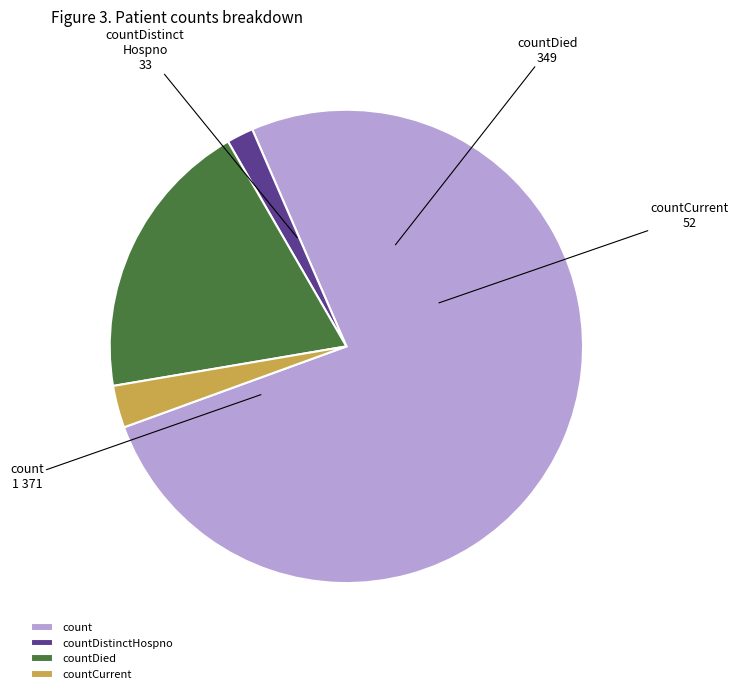

What is the smallest slice in the pie chart?

countDistinctHospno